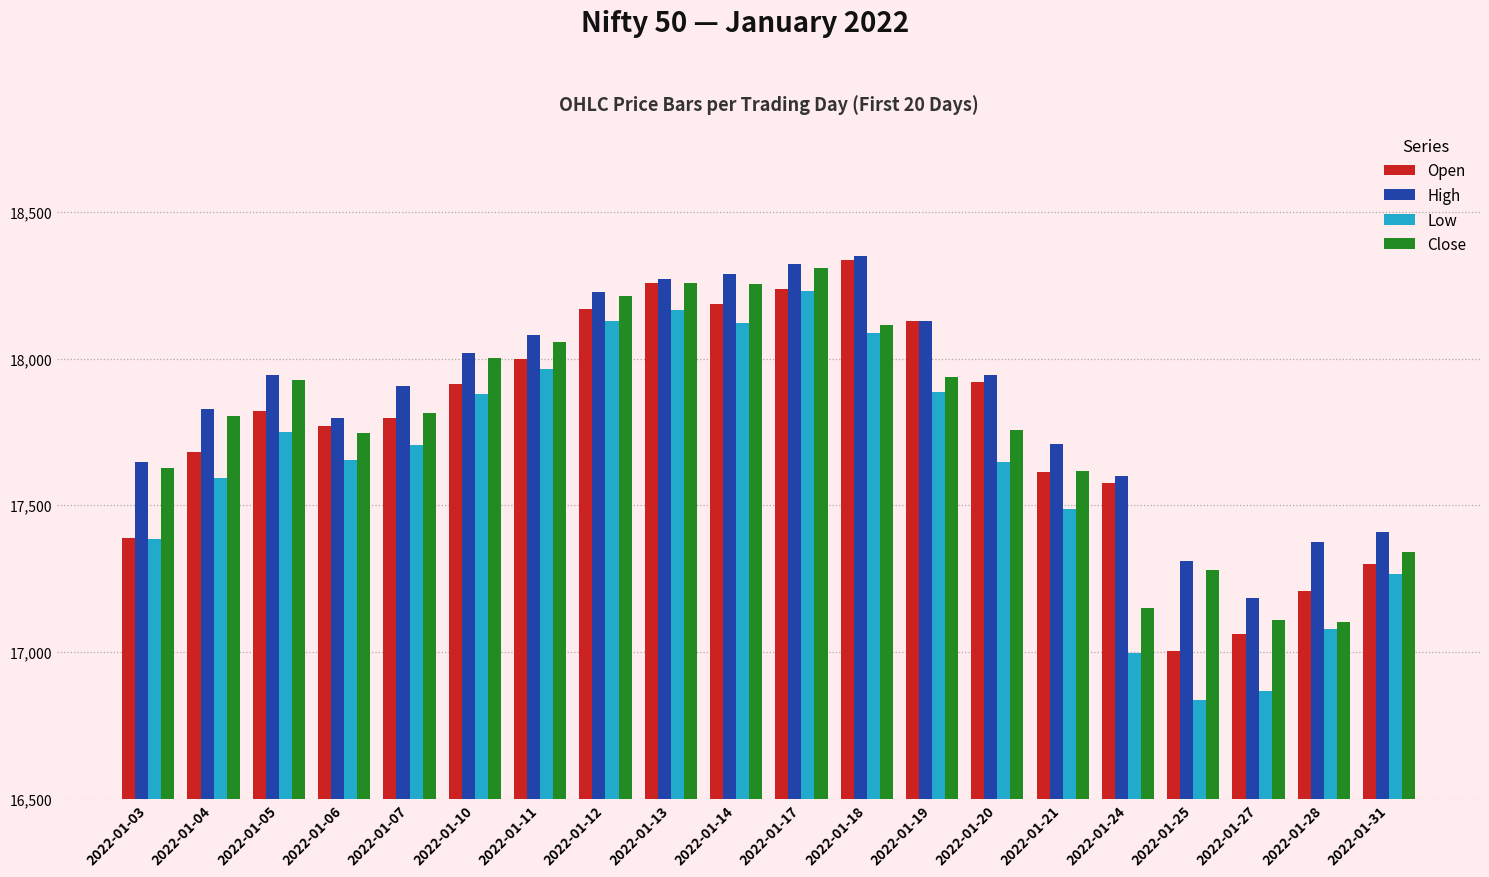

What are all the series names shown in the legend?

Open, High, Low, Close